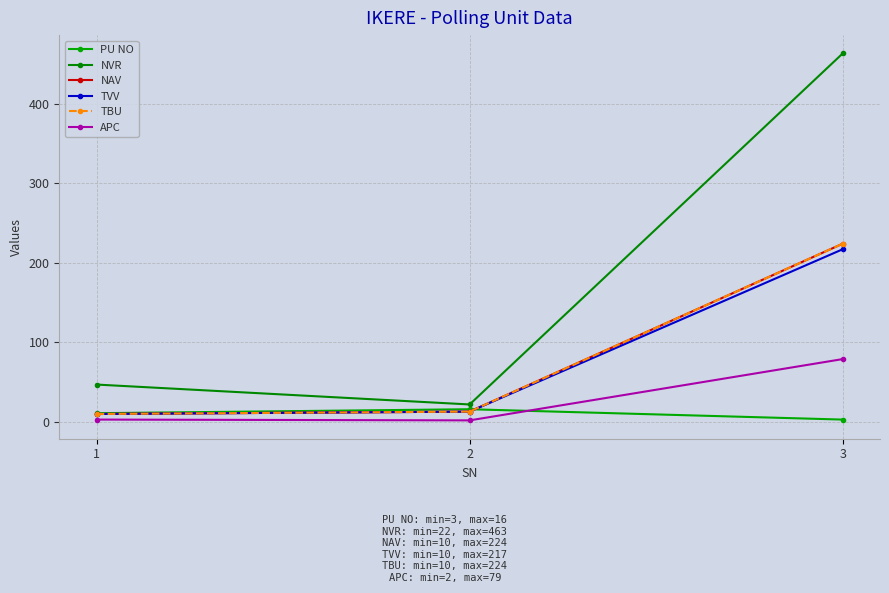

Which series has the widest spread of values?

NVR